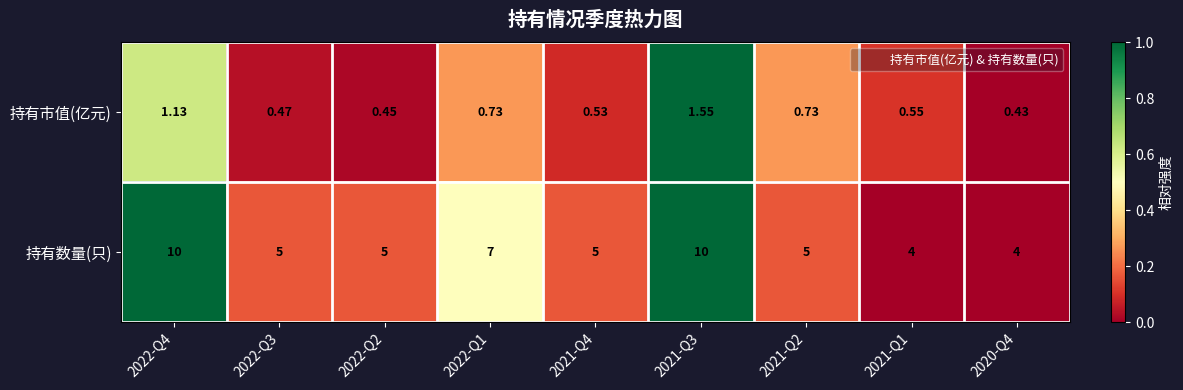

Which series has the widest spread of values?

持有数量(只)